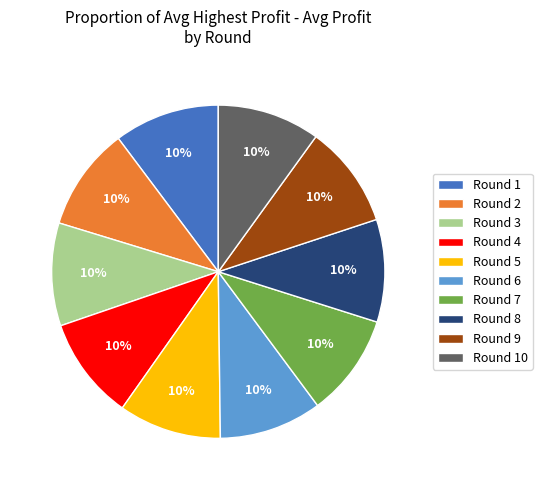

Approximately how many times larger is the value at Round 1 compared to Round 6?

1.0